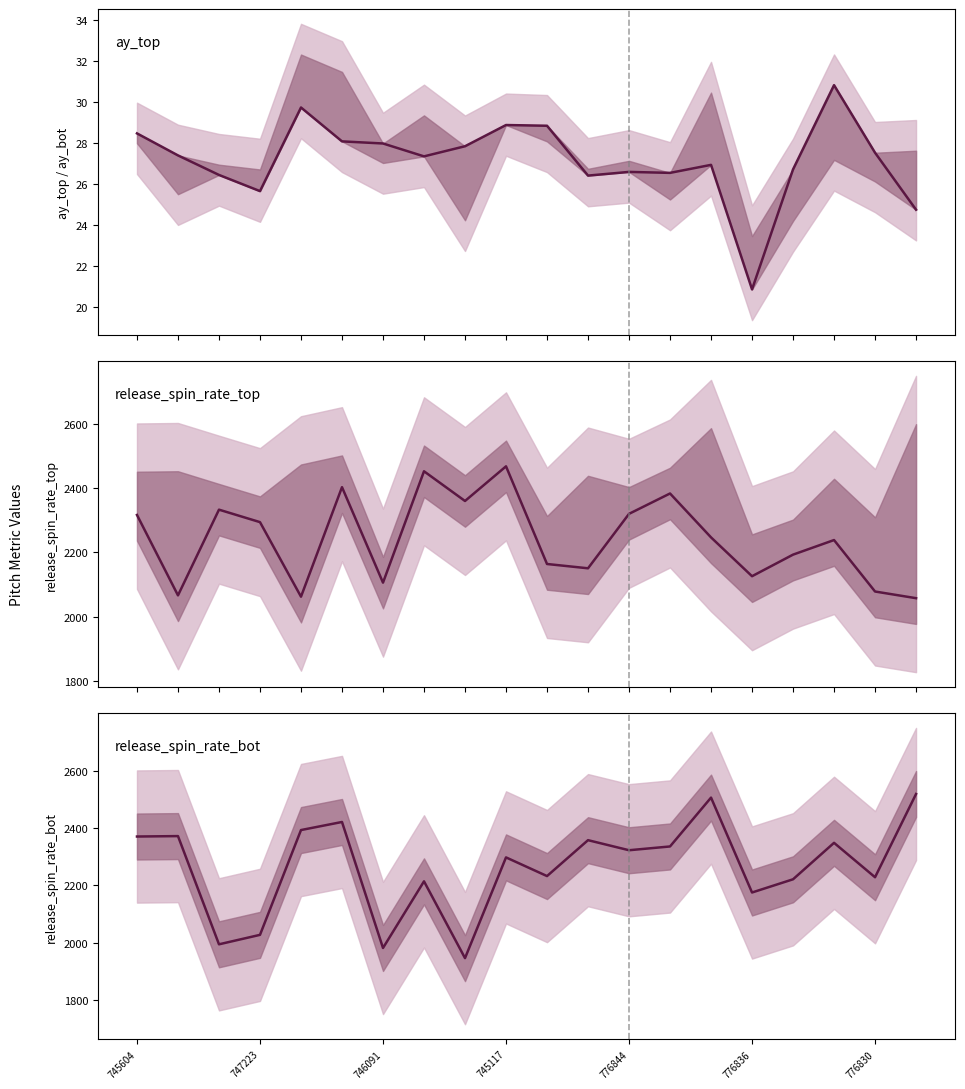

True or false: ay_top and release_spin_rate_top intersect in this chart.

False